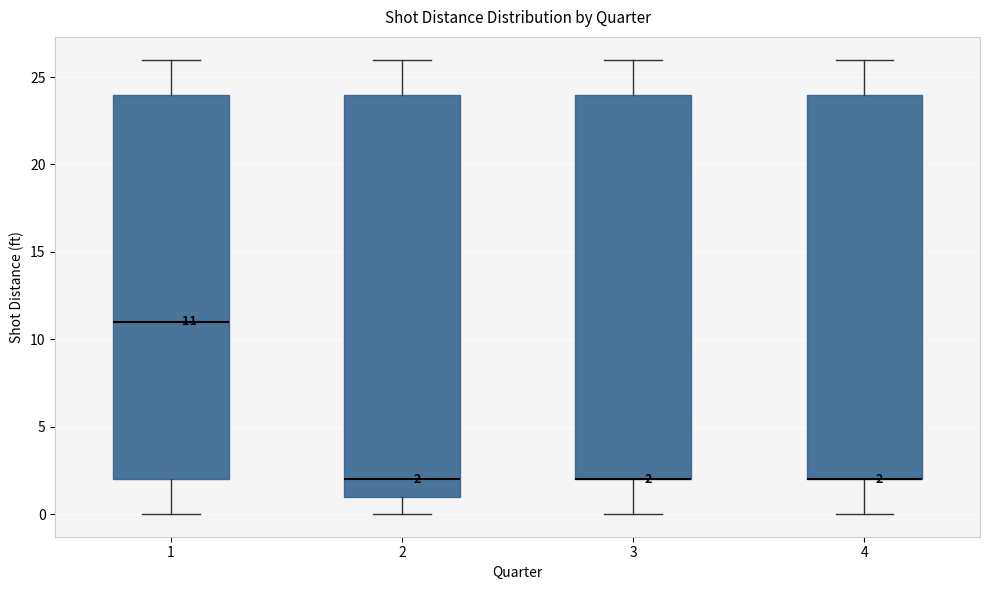

Comparing the boxes themselves (not the whiskers), which one is the tallest?

2